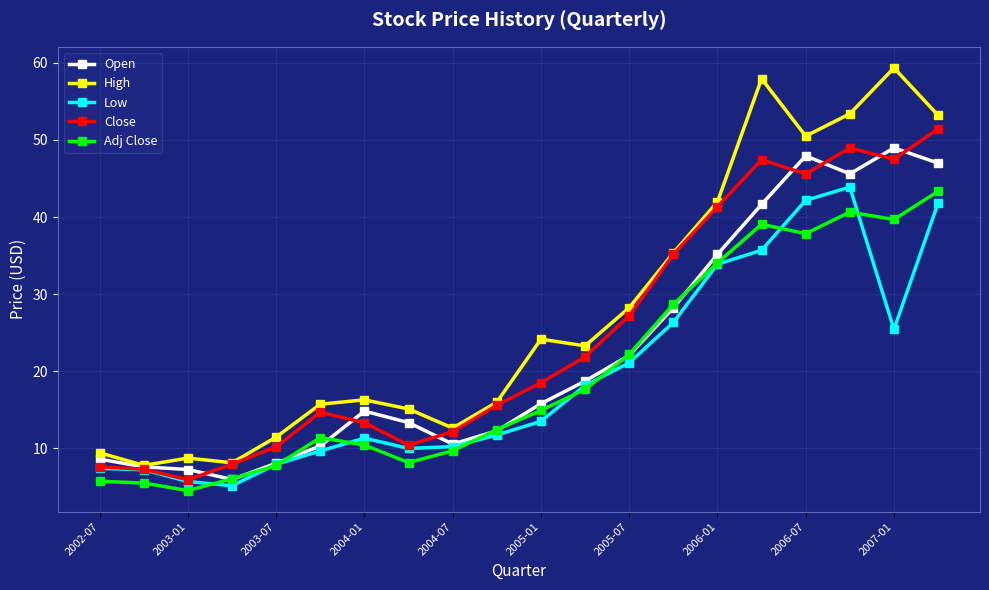

What is the value of the High point at the 1st from the left?

9.4